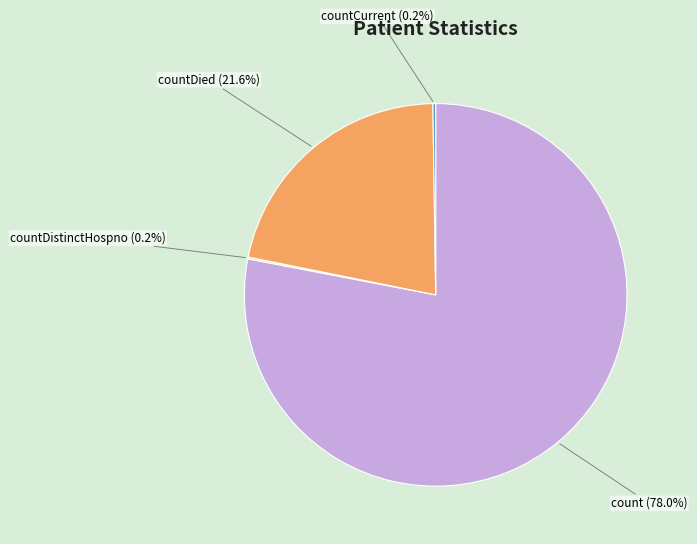

What is the largest slice in the pie chart?

count